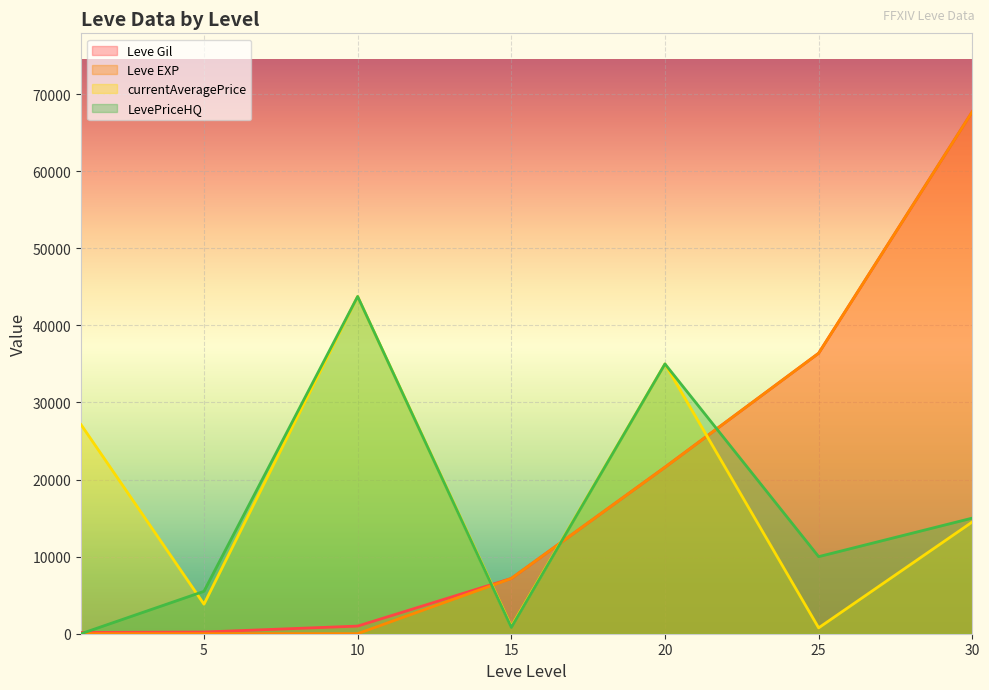

Which series has the largest range (max minus min)?

Leve EXP